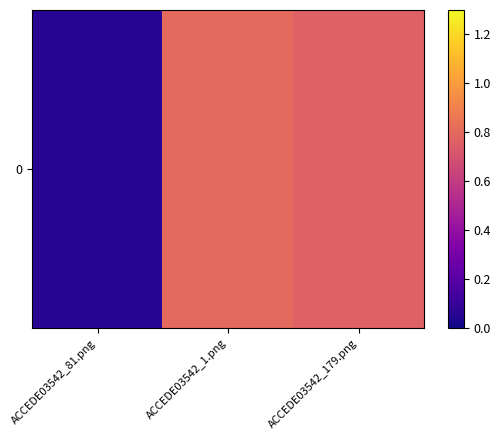

The value at ACCEDE03542_1.png is 1.4. True or false?

False